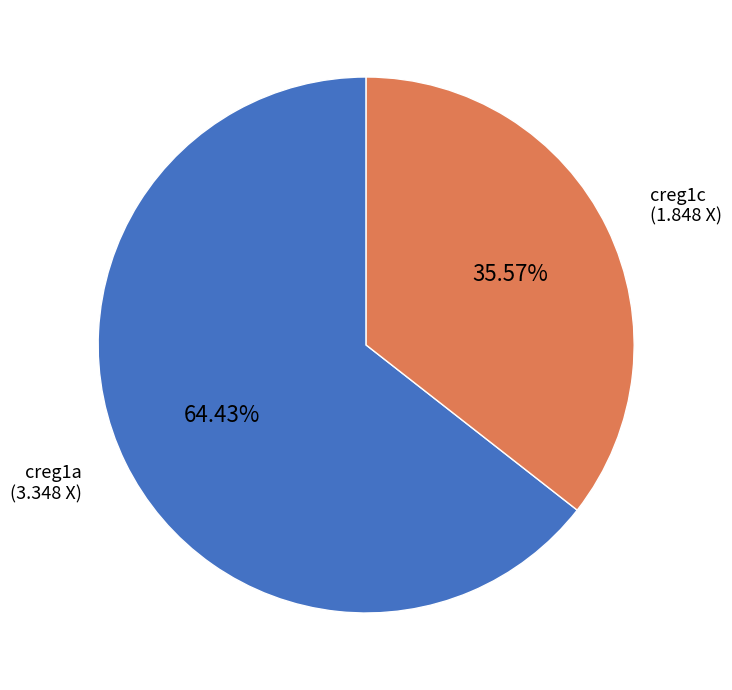

Which slice is the smallest?

creg1c